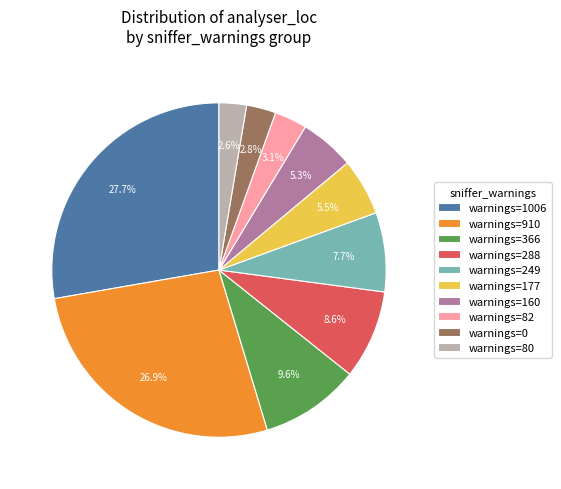

Combined, do warnings=249 and warnings=1006 account for over 50%?

No